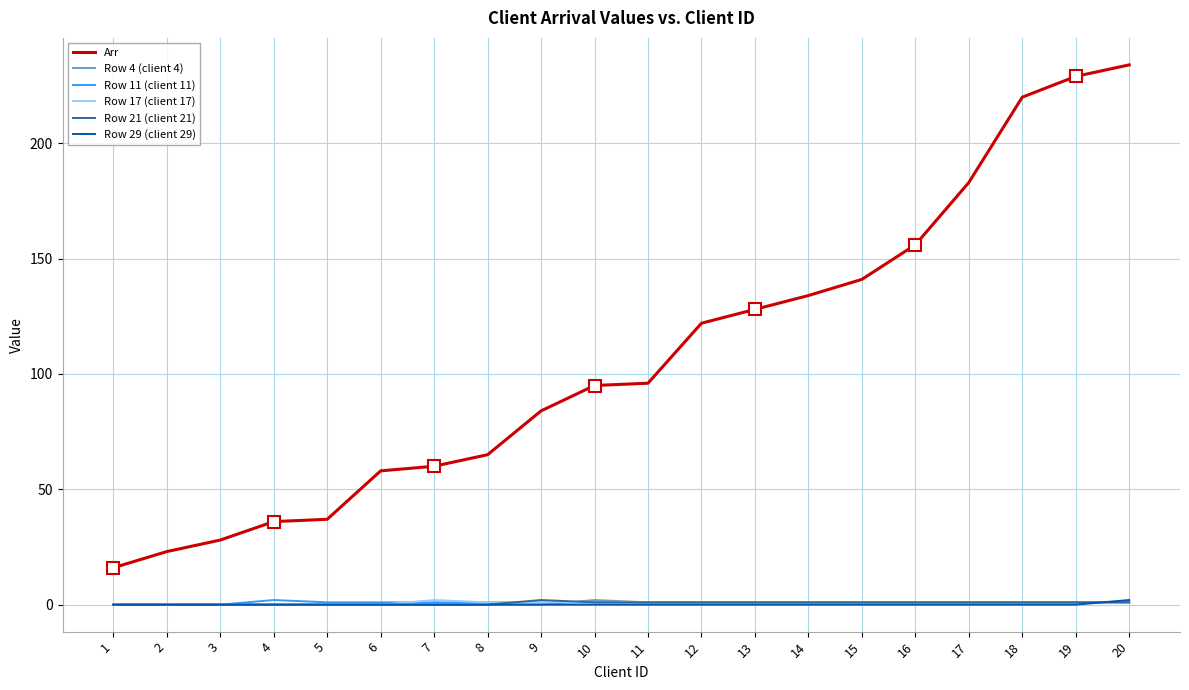

True or false: Row 21 (client 21) has a value of 0 at 7.

True